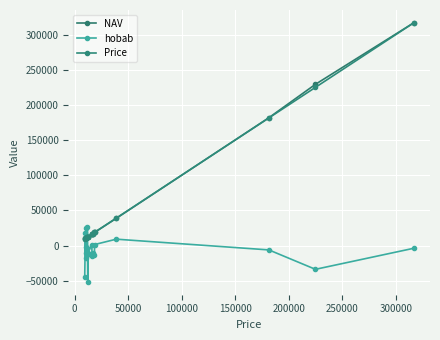

What are all the series names shown in the legend?

NAV, hobab, Price